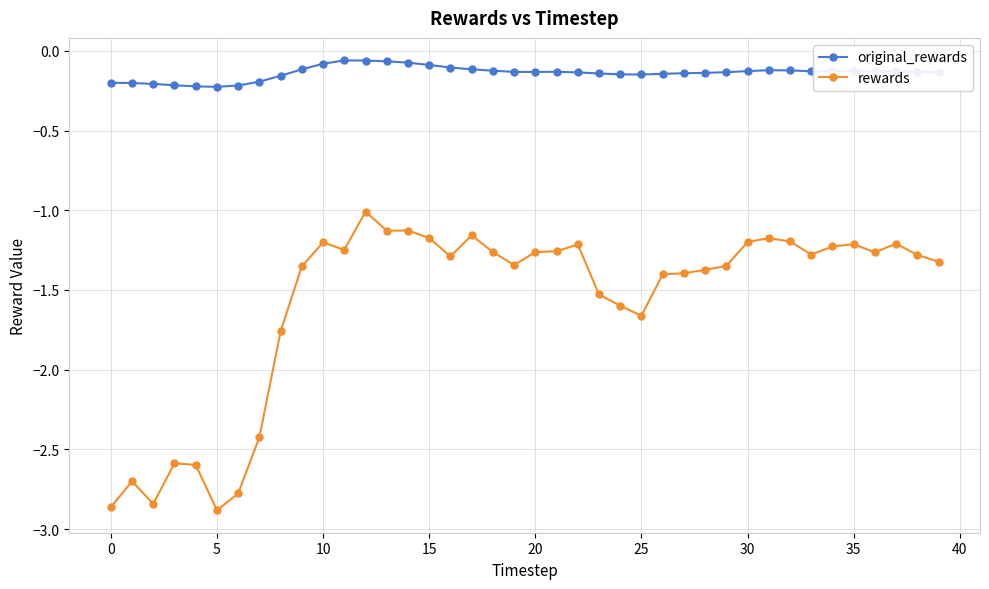

In original_rewards, how many points are lower than both neighbors (excluding endpoints)?

4